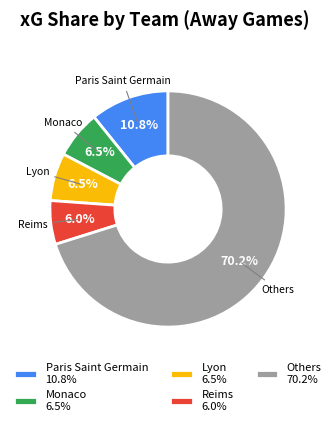

Which category has the smallest portion of the pie?

Reims 6.0%